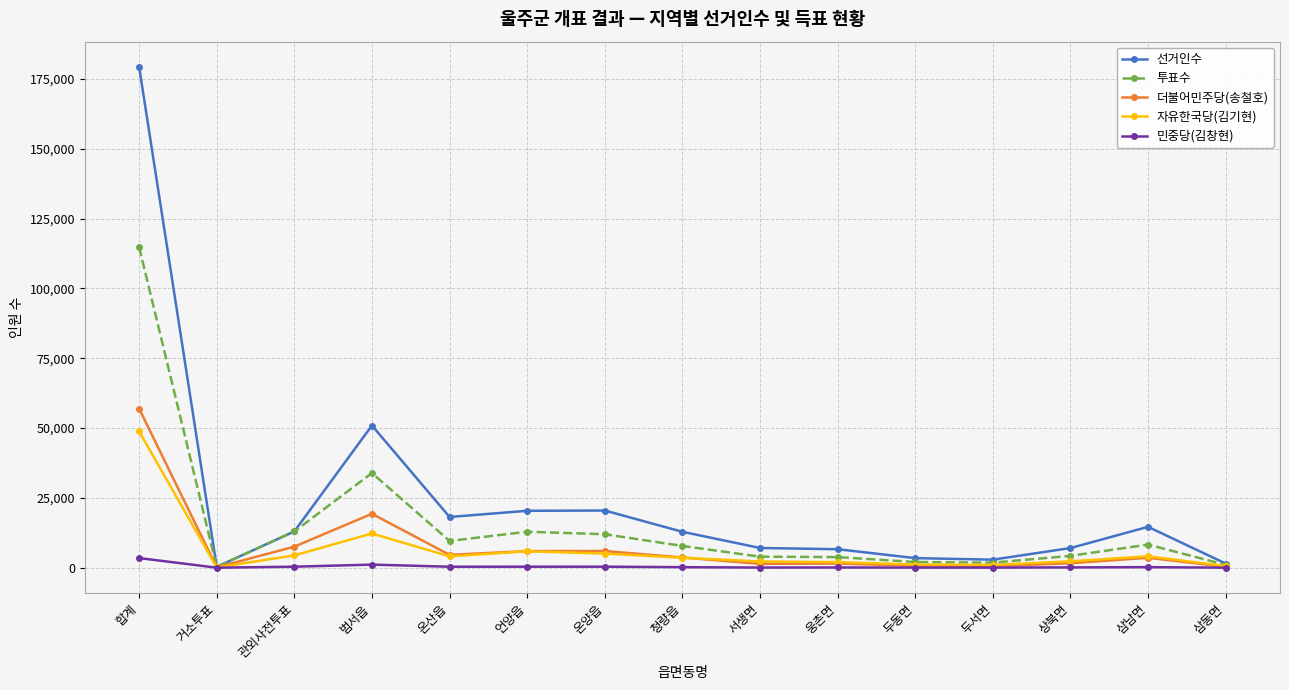

How many lines are shown in the chart?

5